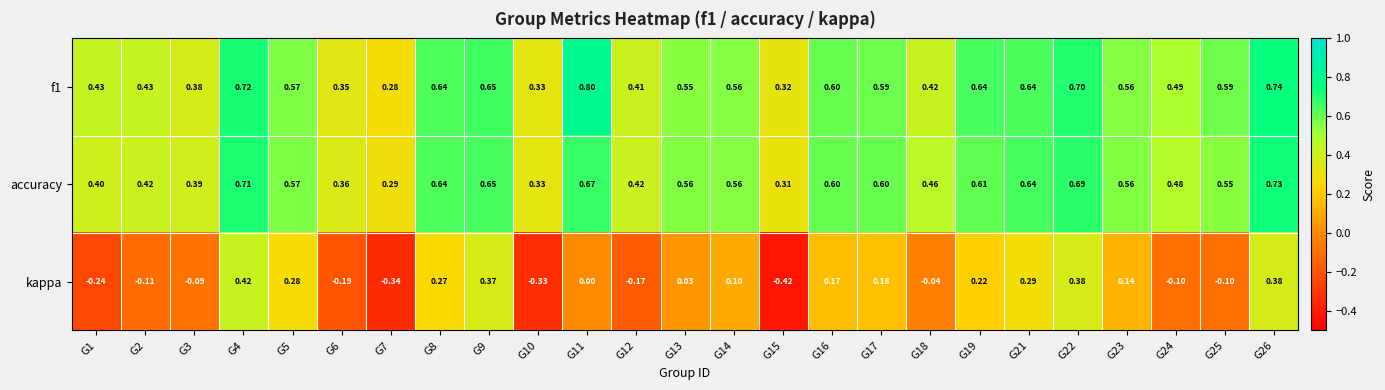

Between G4 and G14, which series saw the biggest shift?

kappa